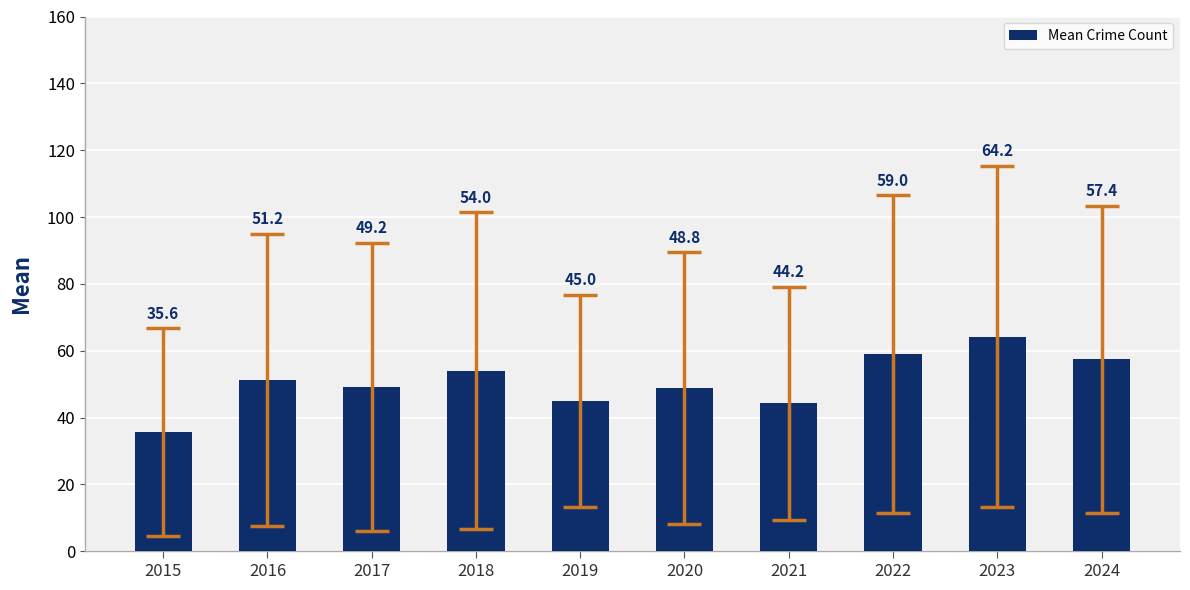

What is the minimum value shown in the chart?

35.6